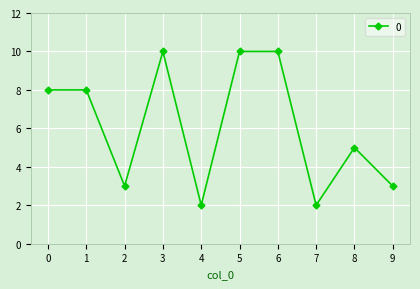

What is the value of the 2nd point from the left?

8